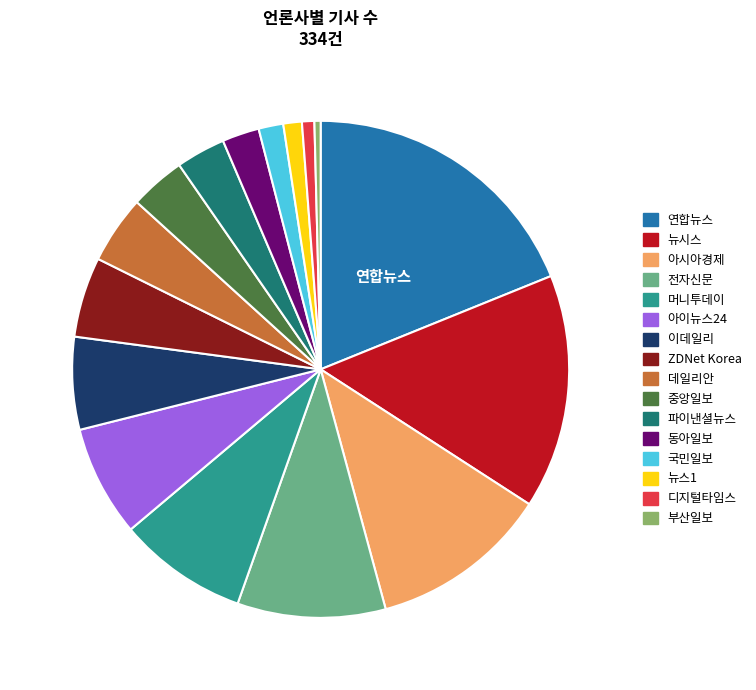

True or false: 국민일보 accounts for 2% of the total.

True